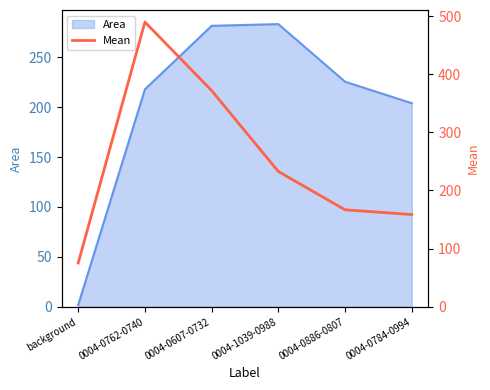

How many lines are shown in the chart?

1